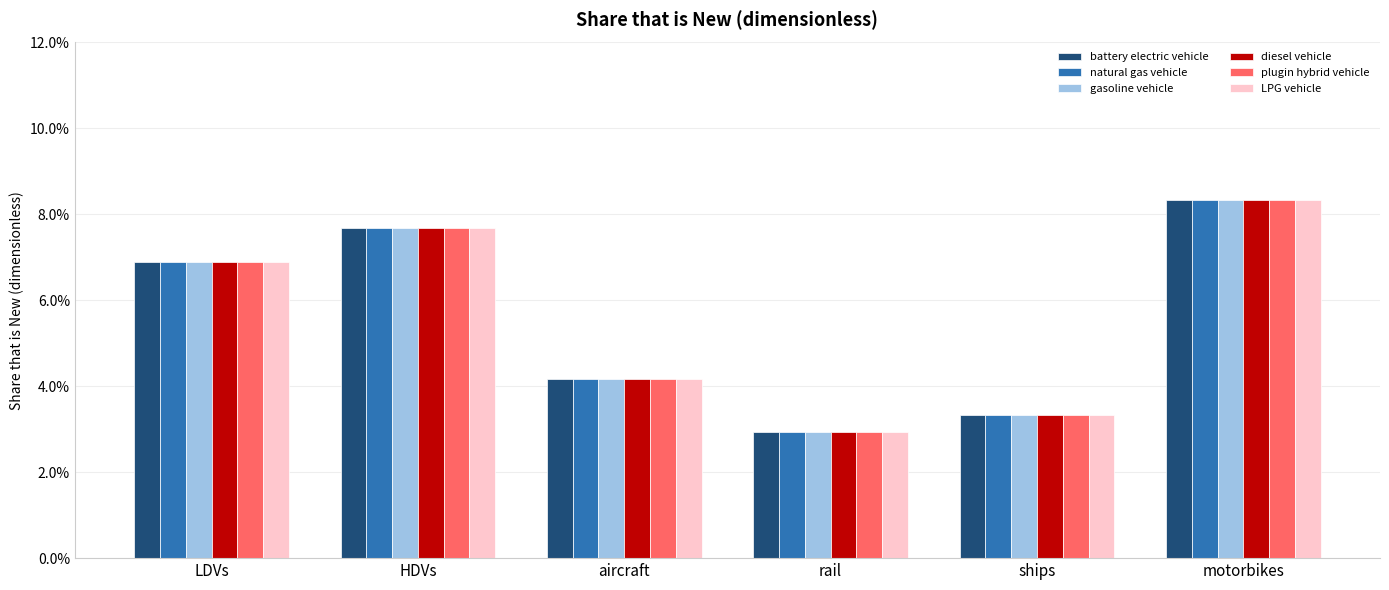

What are all the series names shown in the legend?

battery electric vehicle, natural gas vehicle, gasoline vehicle, diesel vehicle, plugin hybrid vehicle, LPG vehicle